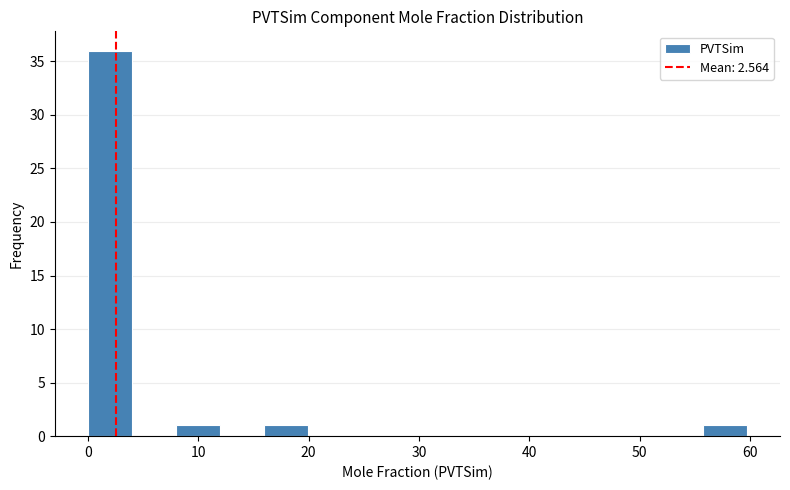

Around what value on the x-axis is the tallest bar? Give the approximate position of its centre, as read against the axis.

2